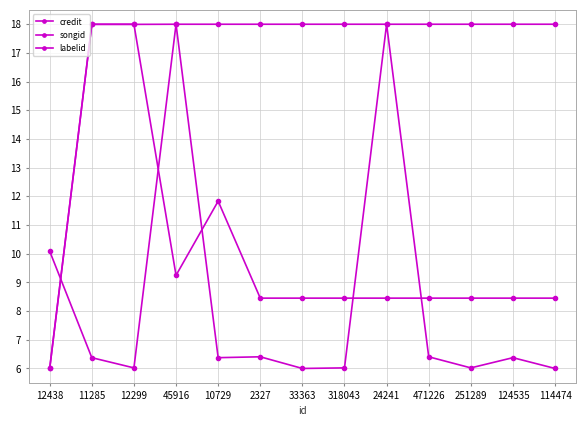

What is the label of the 13th point from the right?

12438